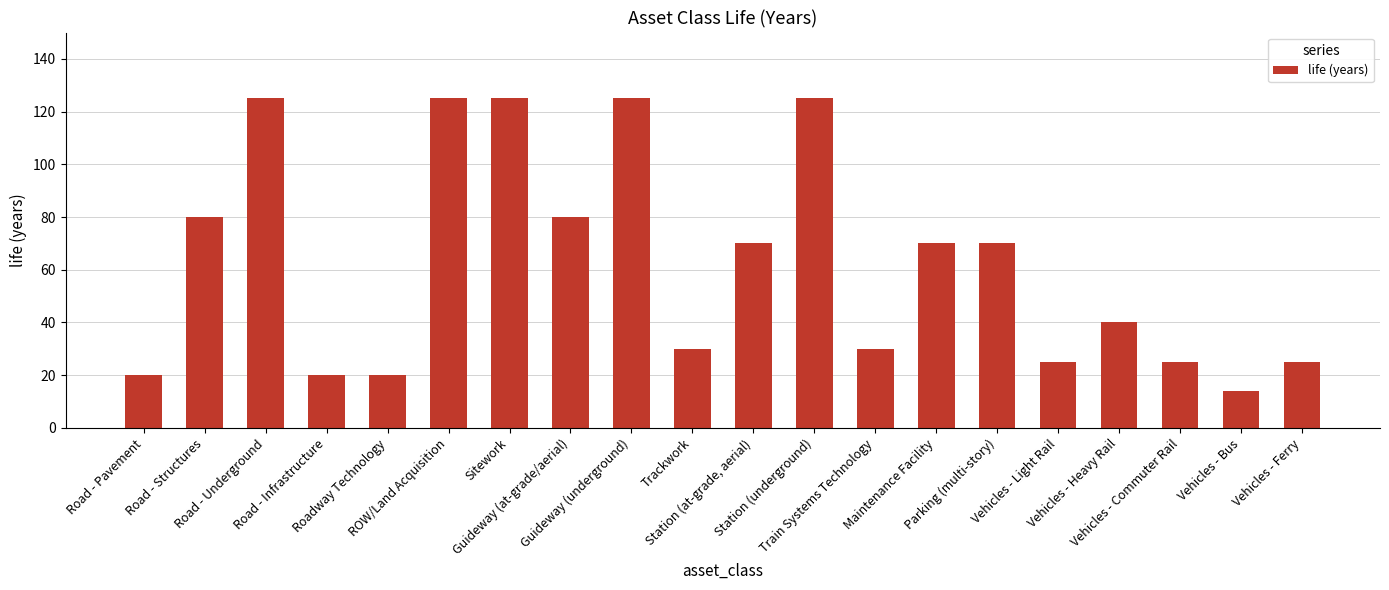

What is the difference between the maximum and minimum values?

111